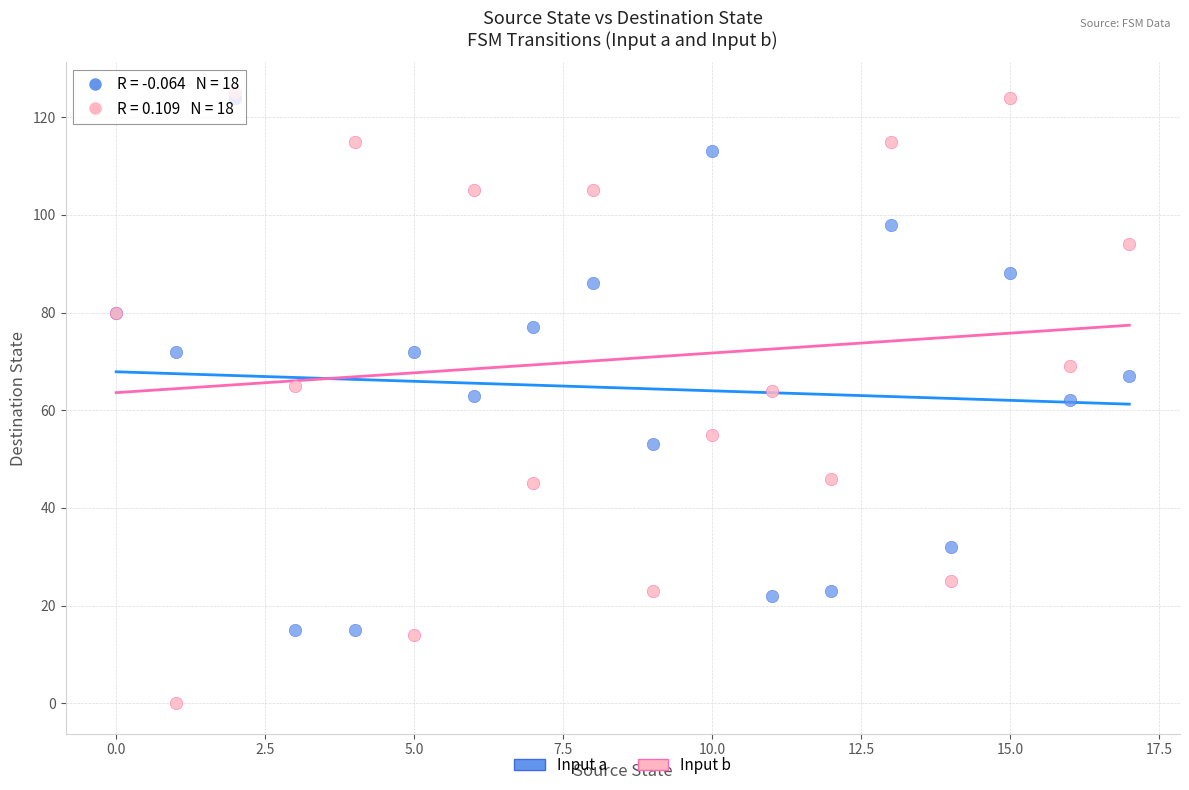

What are all the series names shown in the legend?

Input a, Input b